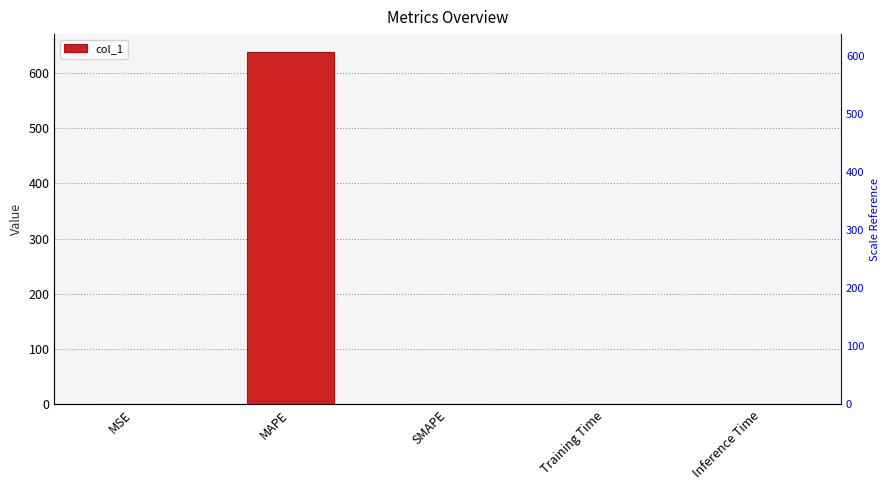

How many values are above zero?

4